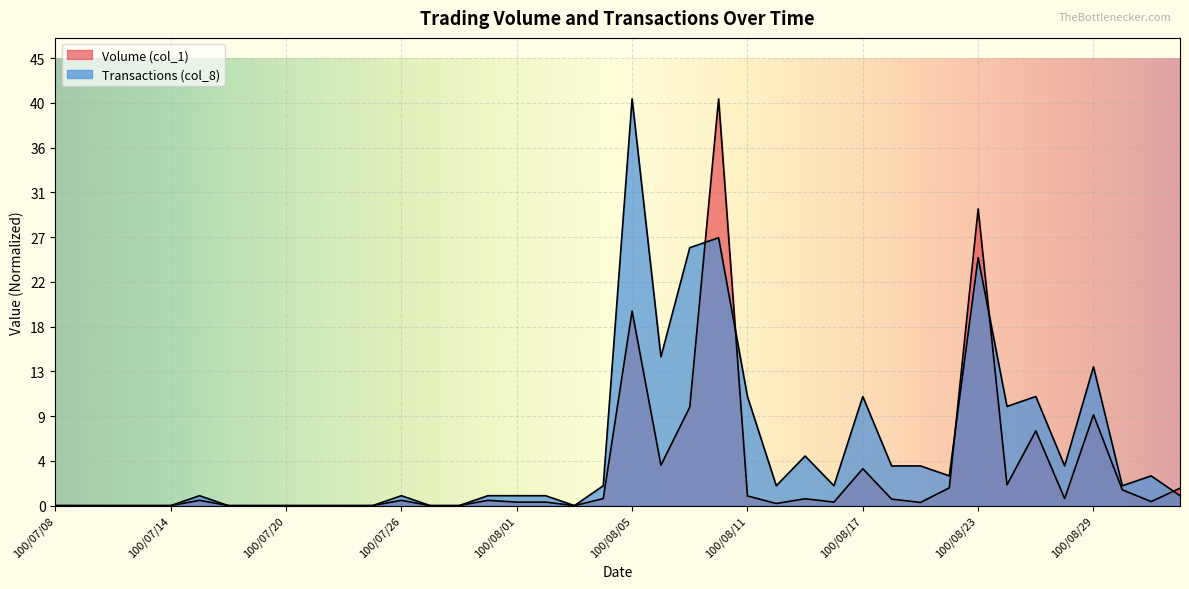

How many data points does each series have?

40